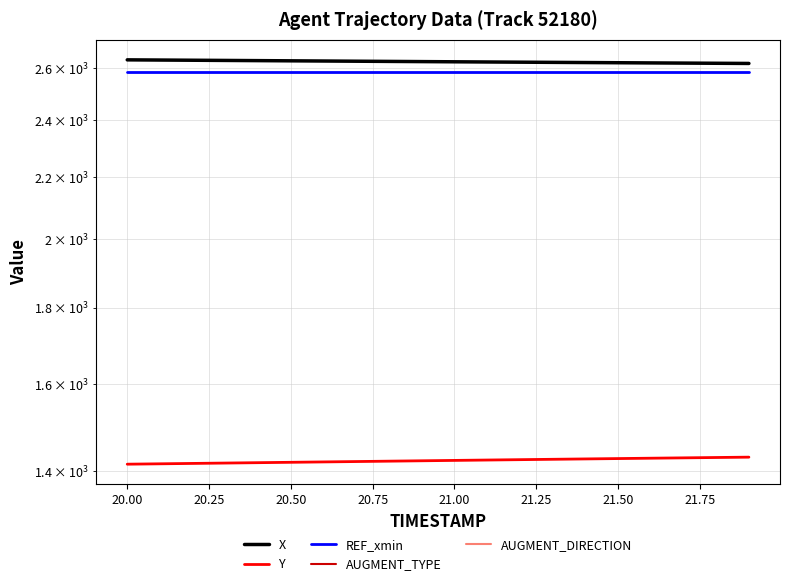

At how many categories does at least one series exceed 1177?

20